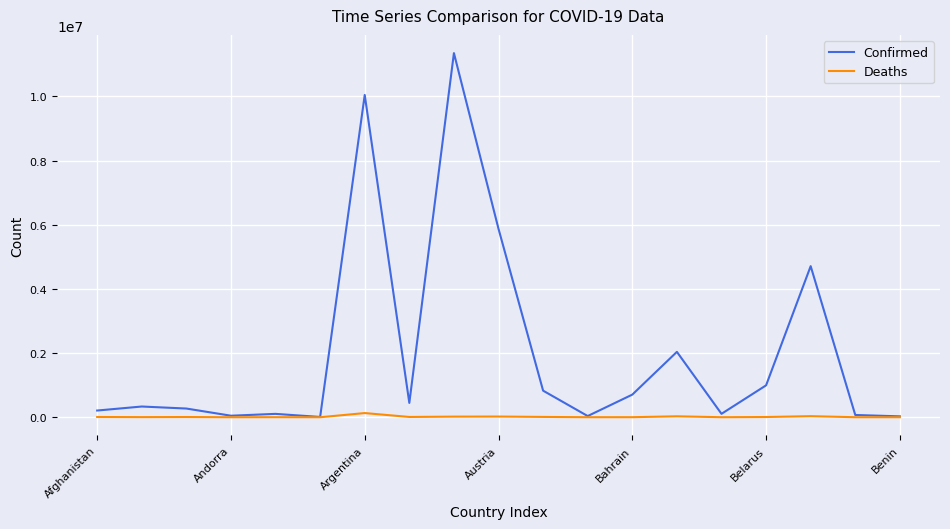

Which series has the largest total across all categories?

Confirmed